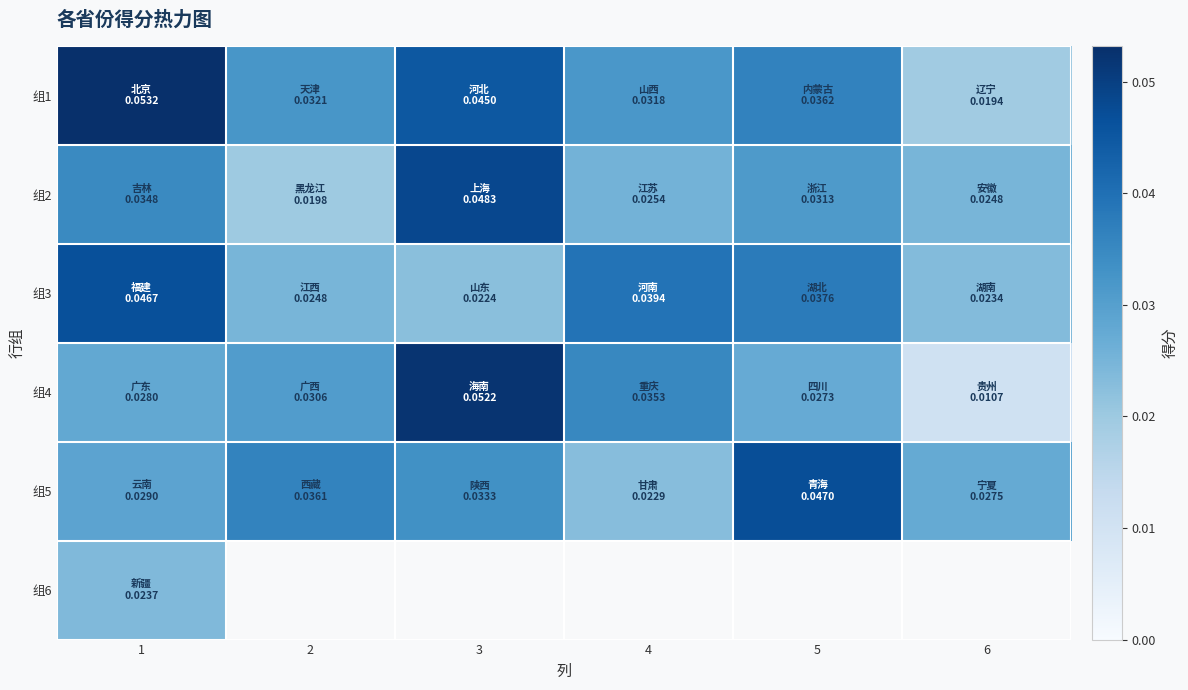

Which series changed the most between 1 and 2?

组3